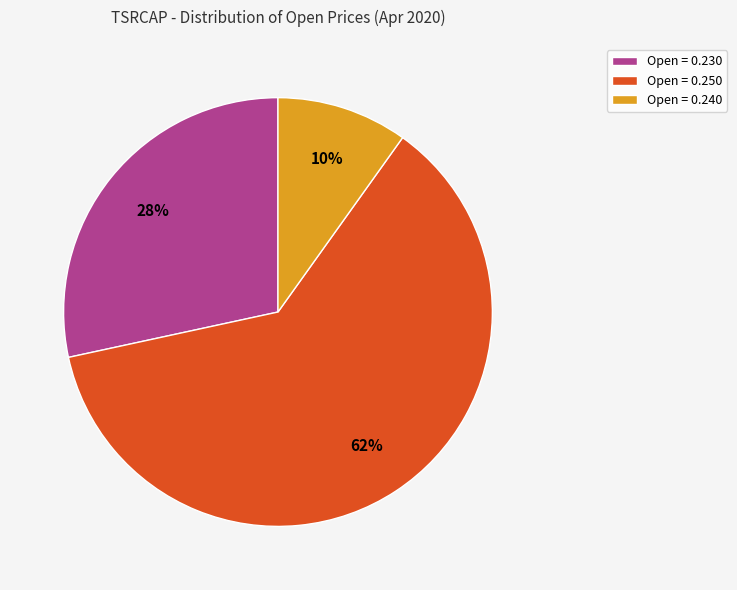

To the nearest percent, what percentage of the pie is Open = 0.240?

10%